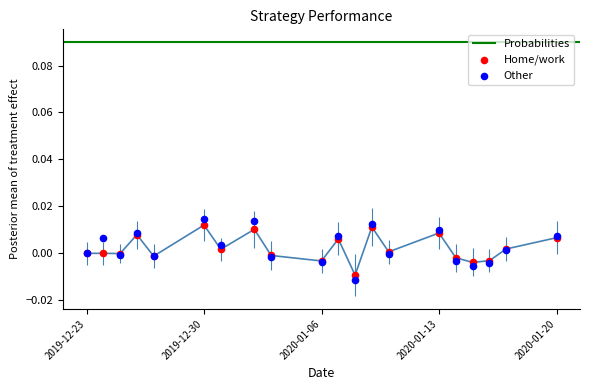

At which category is the sum across all series the highest?

2019-12-30